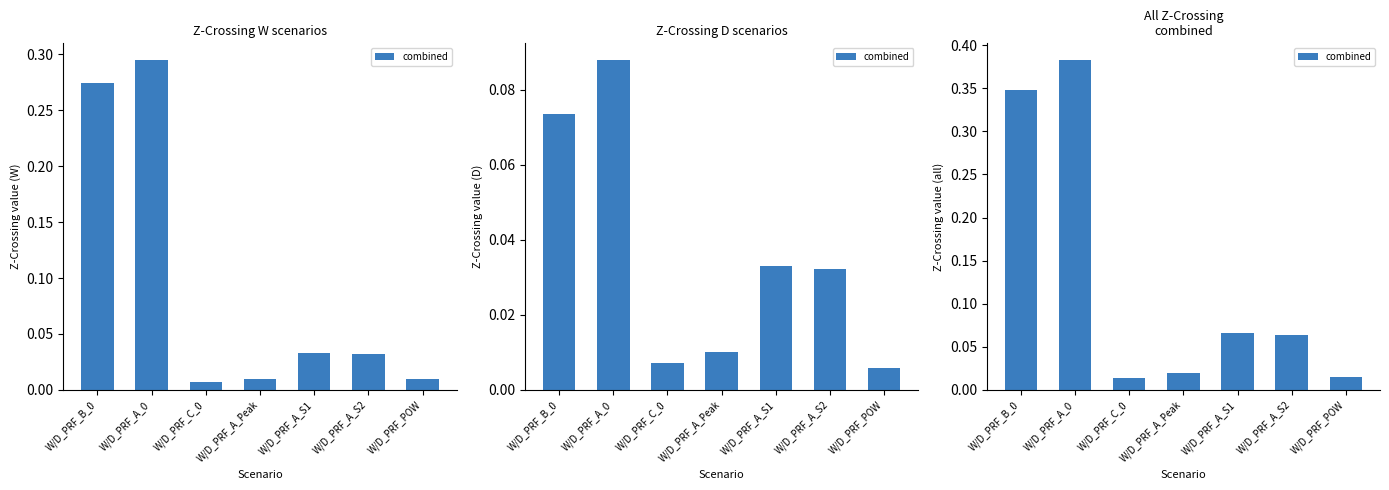

What is the average value?

0.1